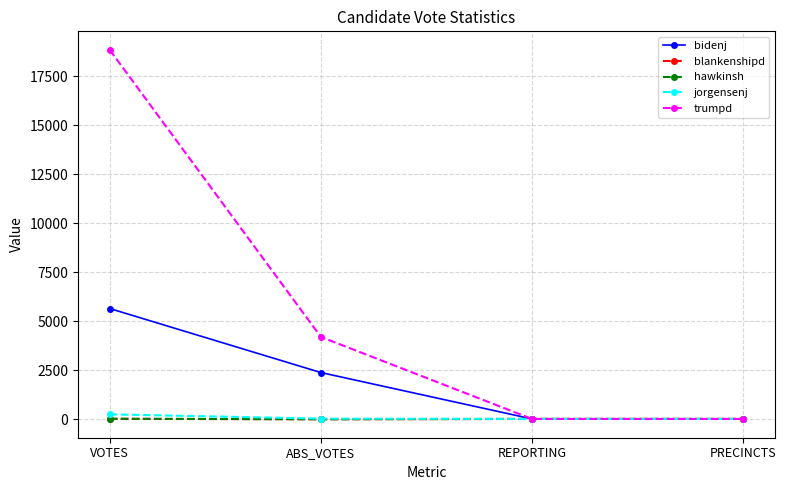

What is the label of the 4th point from the right?

VOTES